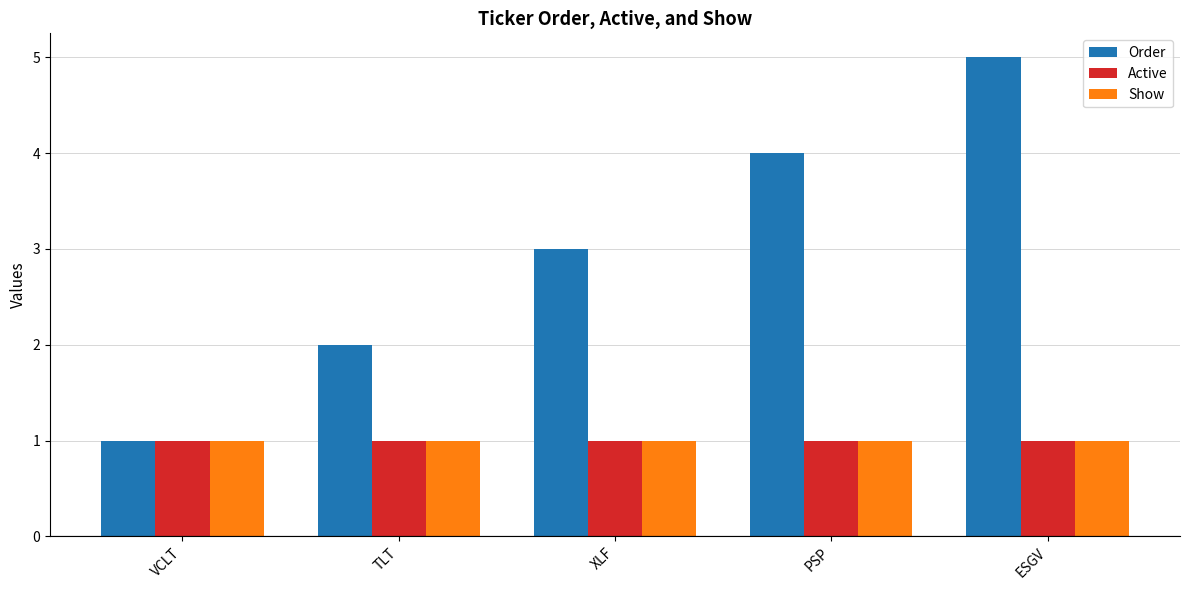

What are all the series names shown in the legend?

Order, Active, Show